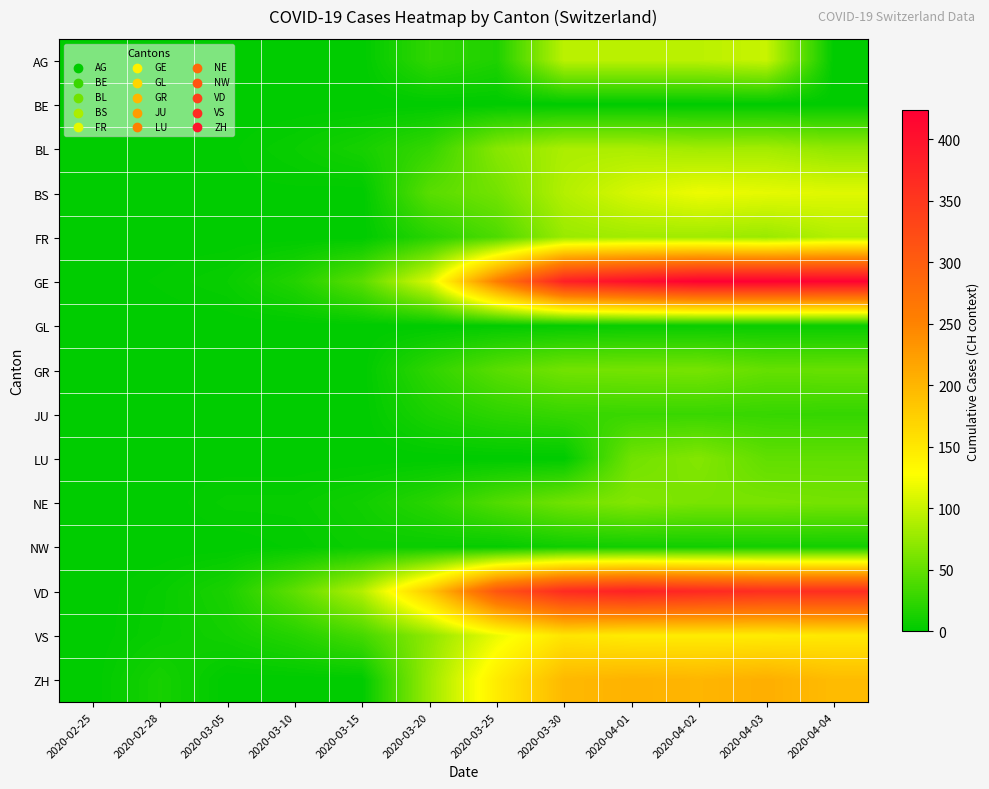

Reading right to left, what are all the values shown in this chart?

AG: 2020-04-04=0	2020-04-03=100	2020-04-02=94	2020-04-01=94	2020-03-30=94	2020-03-25=16	2020-03-20=25	2020-03-15=0	2020-03-10=0	2020-03-05=0	2020-02-28=0	2020-02-25=0
BE: 2020-04-04=0	2020-04-03=0	2020-04-02=0	2020-04-01=0	2020-03-30=0	2020-03-25=0	2020-03-20=0	2020-03-15=0	2020-03-10=0	2020-03-05=0	2020-02-28=0	2020-02-25=0
BL: 2020-04-04=73	2020-04-03=82	2020-04-02=81	2020-04-01=86	2020-03-30=86	2020-03-25=68	2020-03-20=27	2020-03-15=12	2020-03-10=5	2020-03-05=1	2020-02-28=1	2020-02-25=0
BS: 2020-04-04=112	2020-04-03=115	2020-04-02=119	2020-04-01=108	2020-03-30=90	2020-03-25=58	2020-03-20=45	2020-03-15=0	2020-03-10=1	2020-03-05=1	2020-02-28=0	2020-02-25=0
FR: 2020-04-04=89	2020-04-03=77	2020-04-02=80	2020-04-01=81	2020-03-30=77	2020-03-25=39	2020-03-20=20	2020-03-15=0	2020-03-10=0	2020-03-05=0	2020-02-28=0	2020-02-25=0
GE: 2020-04-04=421	2020-04-03=424	2020-04-02=424	2020-04-01=406	2020-03-30=382	2020-03-25=258	2020-03-20=109	2020-03-15=46	2020-03-10=18	2020-03-05=5	2020-02-28=2	2020-02-25=0
GL: 2020-04-04=5	2020-04-03=5	2020-04-02=5	2020-04-01=5	2020-03-30=3	2020-03-25=2	2020-03-20=0	2020-03-15=0	2020-03-10=0	2020-03-05=0	2020-02-28=0	2020-02-25=0
GR: 2020-04-04=52	2020-04-03=51	2020-04-02=60	2020-04-01=59	2020-03-30=58	2020-03-25=45	2020-03-20=24	2020-03-15=0	2020-03-10=0	2020-03-05=0	2020-02-28=0	2020-02-25=0
JU: 2020-04-04=27	2020-04-03=28	2020-04-02=29	2020-04-01=29	2020-03-30=28	2020-03-25=23	2020-03-20=14	2020-03-15=0	2020-03-10=0	2020-03-05=0	2020-02-28=0	2020-02-25=0
LU: 2020-04-04=49	2020-04-03=49	2020-04-02=66	2020-04-01=57	2020-03-30=0	2020-03-25=0	2020-03-20=0	2020-03-15=0	2020-03-10=0	2020-03-05=0	2020-02-28=0	2020-02-25=0
NE: 2020-04-04=59	2020-04-03=61	2020-04-02=61	2020-04-01=66	2020-03-30=57	2020-03-25=41	2020-03-20=21	2020-03-15=9	2020-03-10=4	2020-03-05=4	2020-02-28=0	2020-02-25=0
NW: 2020-04-04=10	2020-04-03=10	2020-04-02=9	2020-04-01=9	2020-03-30=8	2020-03-25=3	2020-03-20=5	2020-03-15=6	2020-03-10=2	2020-03-05=0	2020-02-28=0	2020-02-25=0
VD: 2020-04-04=363	2020-04-03=363	2020-04-02=371	2020-04-01=380	2020-03-30=367	2020-03-25=311	2020-03-20=182	2020-03-15=90	2020-03-10=48	2020-03-05=14	2020-02-28=4	2020-02-25=0
VS: 2020-04-04=149	2020-04-03=146	2020-04-02=146	2020-04-01=146	2020-03-30=153	2020-03-25=118	2020-03-20=72	2020-03-15=35	2020-03-10=19	2020-03-05=10	2020-02-28=5	2020-02-25=0
ZH: 2020-04-04=194	2020-04-03=207	2020-04-02=200	2020-04-01=203	2020-03-30=197	2020-03-25=146	2020-03-20=78	2020-03-15=0	2020-03-10=0	2020-03-05=0	2020-02-28=12	2020-02-25=0